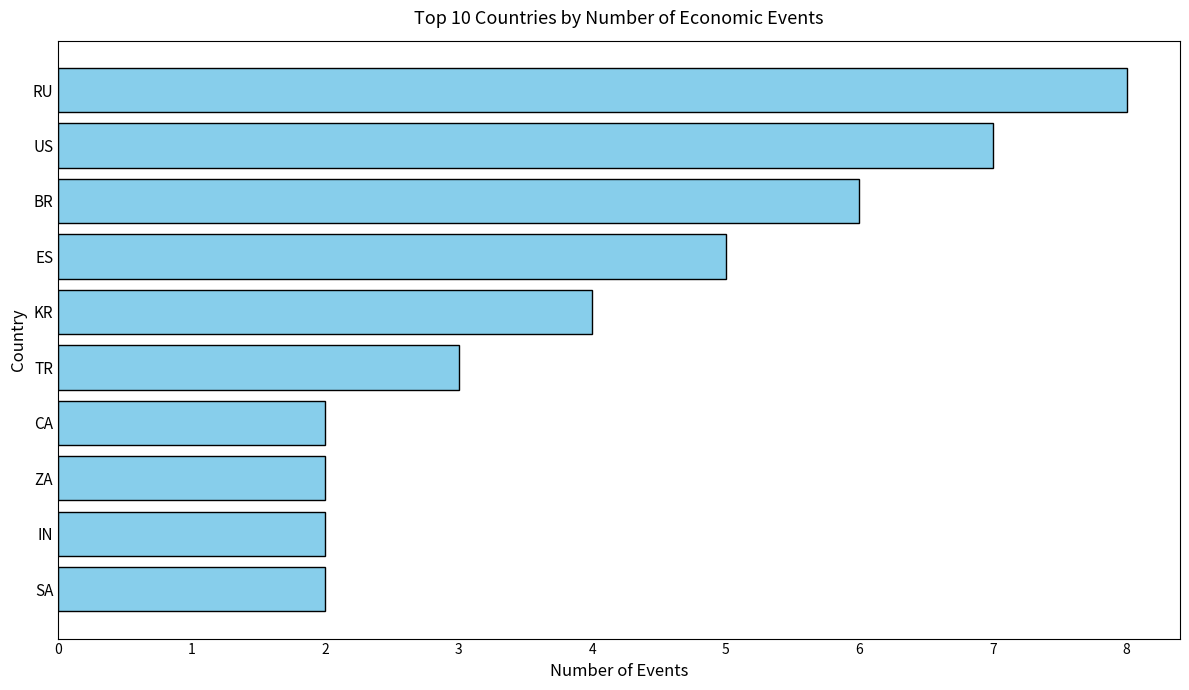

What is the sum of all values?

41